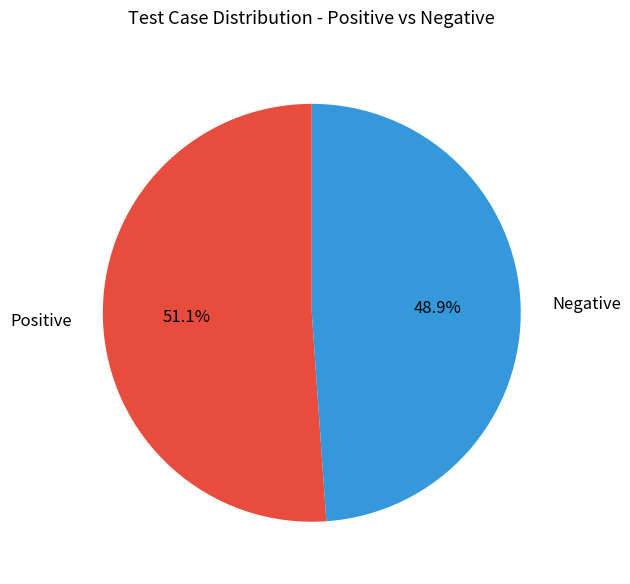

Count the number of slices in the pie.

2